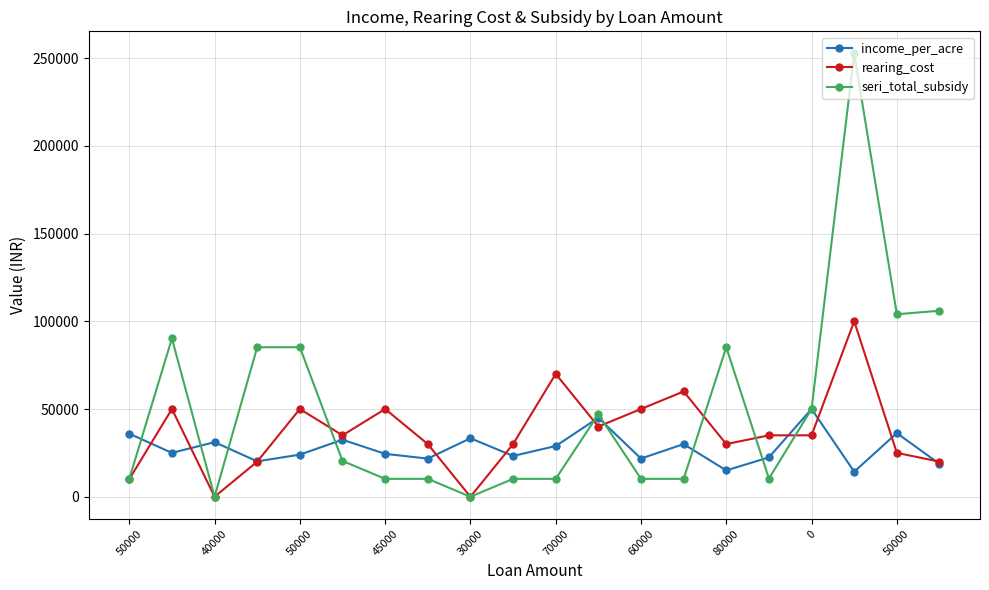

Count the number of categories in the chart.

20